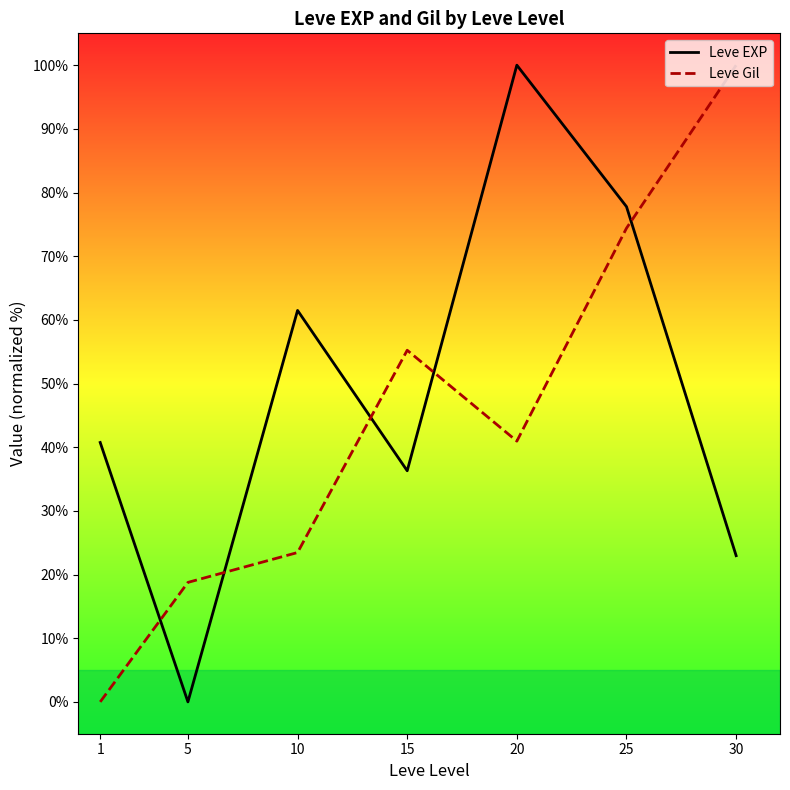

What is the sum of the Leve EXP values at 5 and 15?

36.3